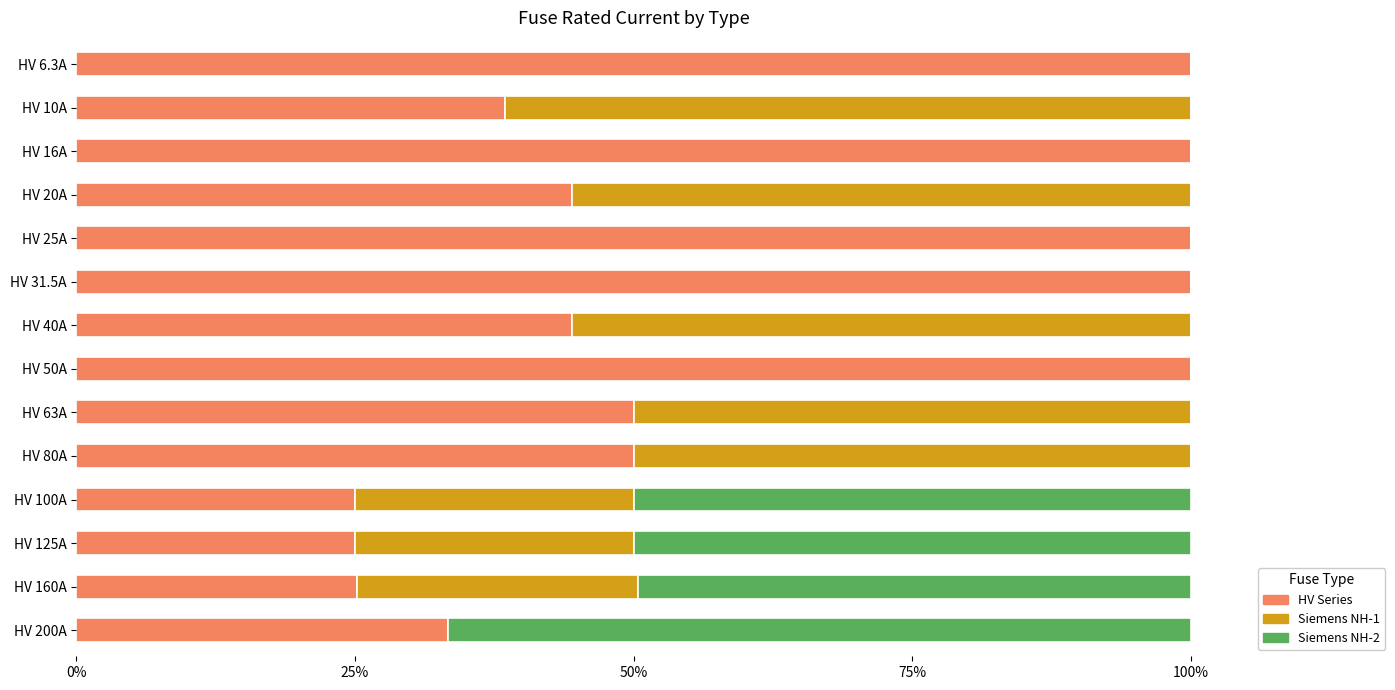

Is it true that HV Series equals 61.7 at HV 6.3A?

False